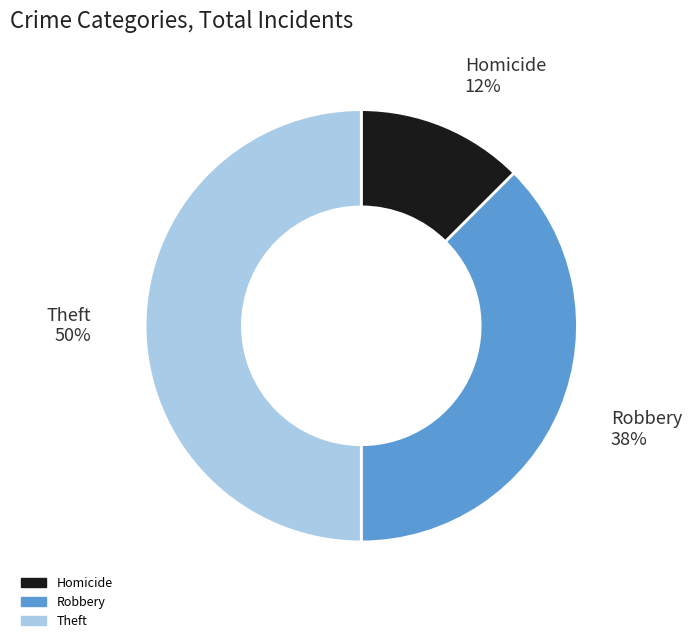

Between Homicide and Theft, which is larger?

Theft